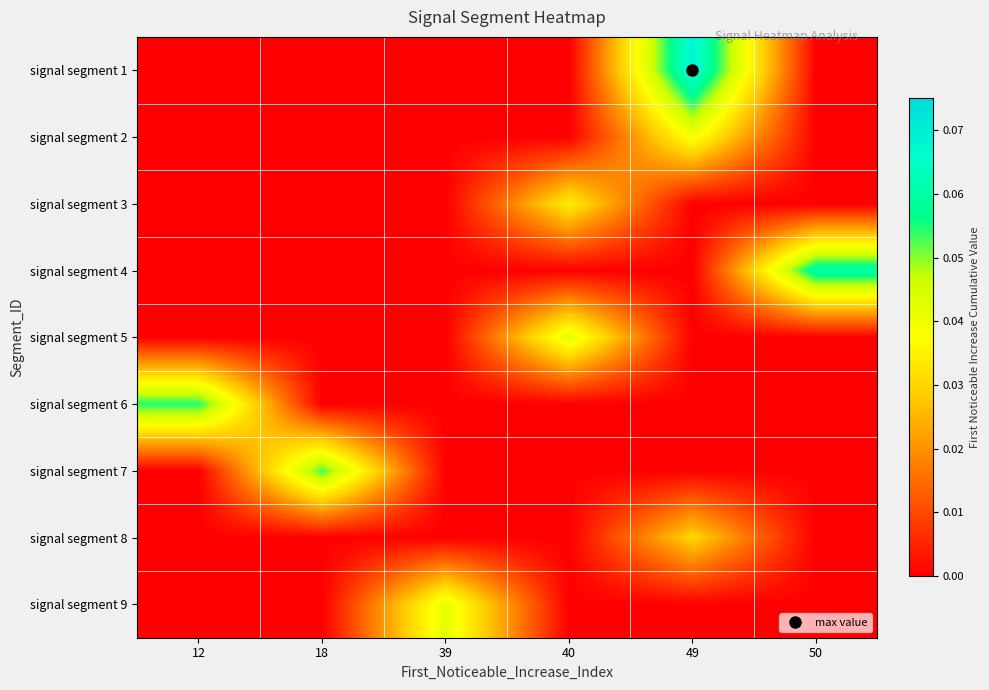

Reading right to left, what are all the values shown in this chart?

signal segment 1: 50=0.0	49=0.1	40=0.0	39=0.0	18=0.0	12=0.0
signal segment 2: 50=0.0	49=0.0	40=0.0	39=0.0	18=0.0	12=0.0
signal segment 3: 50=0.0	49=0.0	40=0.0	39=0.0	18=0.0	12=0.0
signal segment 4: 50=0.1	49=0.0	40=0.0	39=0.0	18=0.0	12=0.0
signal segment 5: 50=0.0	49=0.0	40=0.0	39=0.0	18=0.0	12=0.0
signal segment 6: 50=0.0	49=0.0	40=0.0	39=0.0	18=0.0	12=0.1
signal segment 7: 50=0.0	49=0.0	40=0.0	39=0.0	18=0.1	12=0.0
signal segment 8: 50=0.0	49=0.0	40=0.0	39=0.0	18=0.0	12=0.0
signal segment 9: 50=0.0	49=0.0	40=0.0	39=0.0	18=0.0	12=0.0